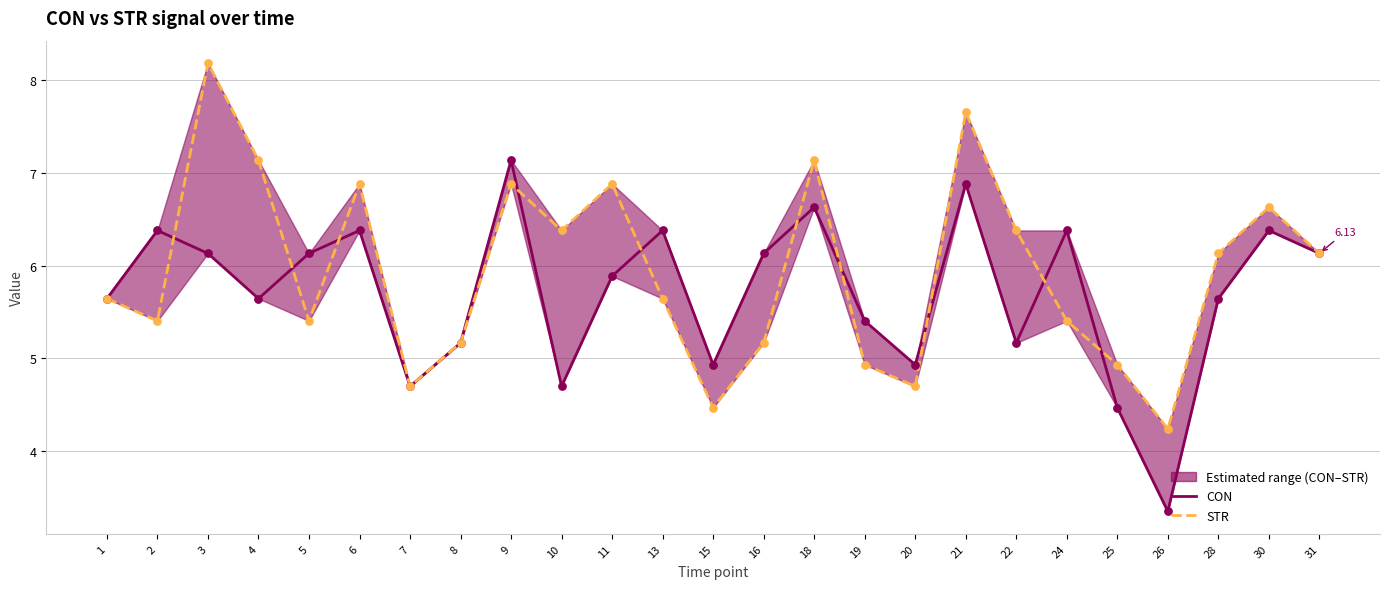

Which series has the largest total across all categories?

STR